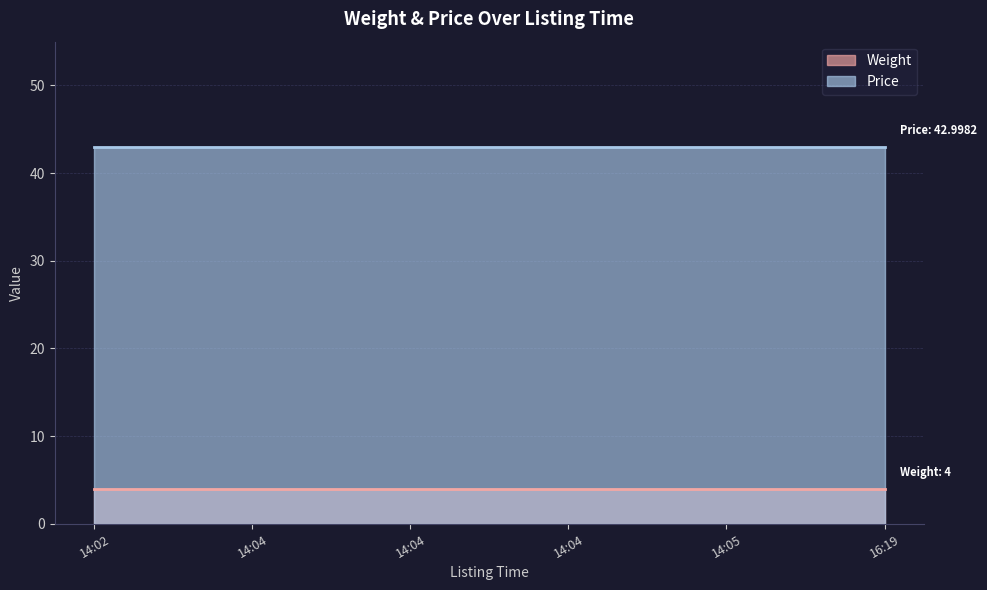

Is it true that Price equals 77.1 at 16:19?

False